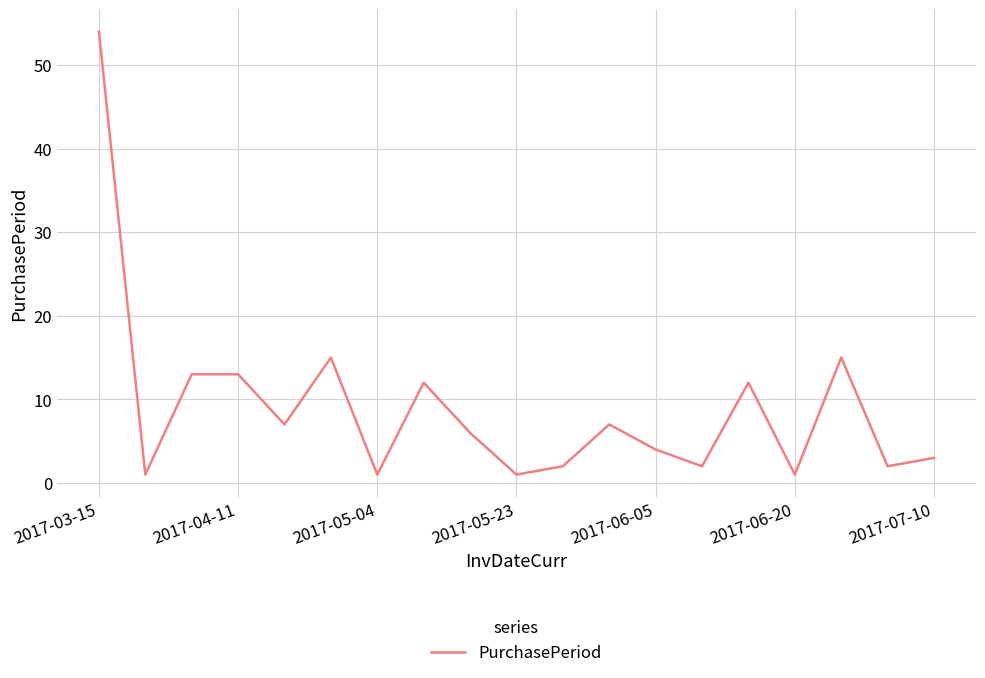

What is the difference between the maximum and minimum values?

53